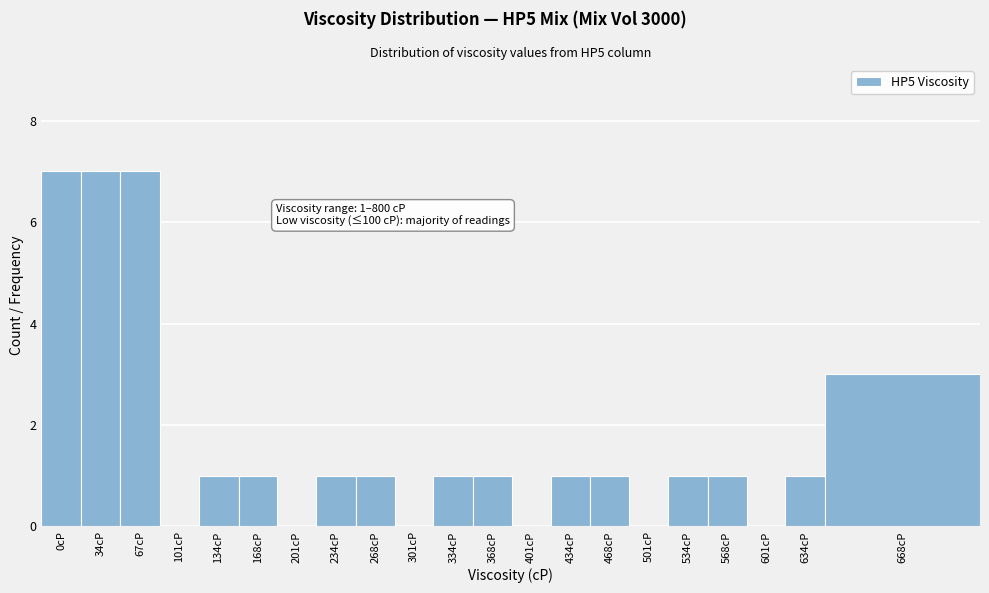

Reading right to left, extract all data points from this chart.

668cP=3	634cP=1	601cP=0	568cP=1	534cP=1	501cP=0	468cP=1	434cP=1	401cP=0	368cP=1	334cP=1	301cP=0	268cP=1	234cP=1	201cP=0	168cP=1	134cP=1	101cP=0	67cP=7	34cP=7	0cP=7